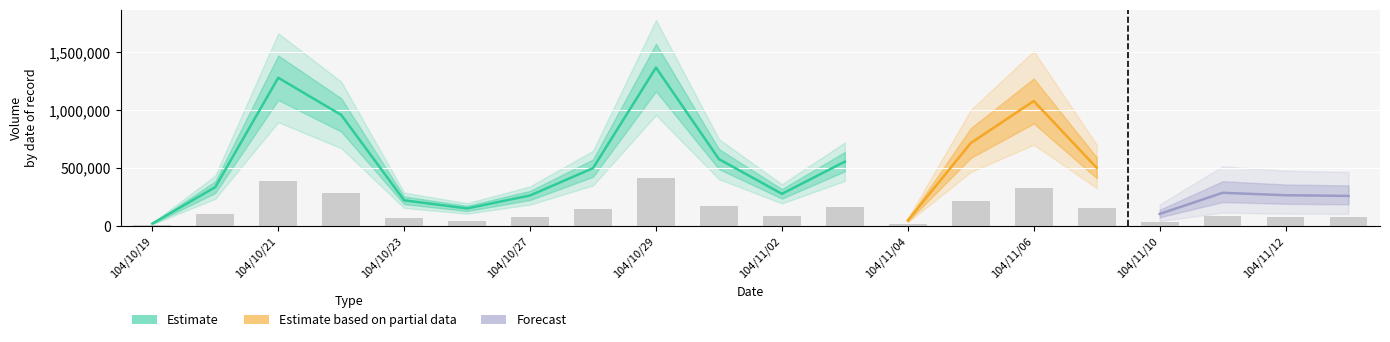

Is it true that Amount equals 30000 at 104/10/19?

True